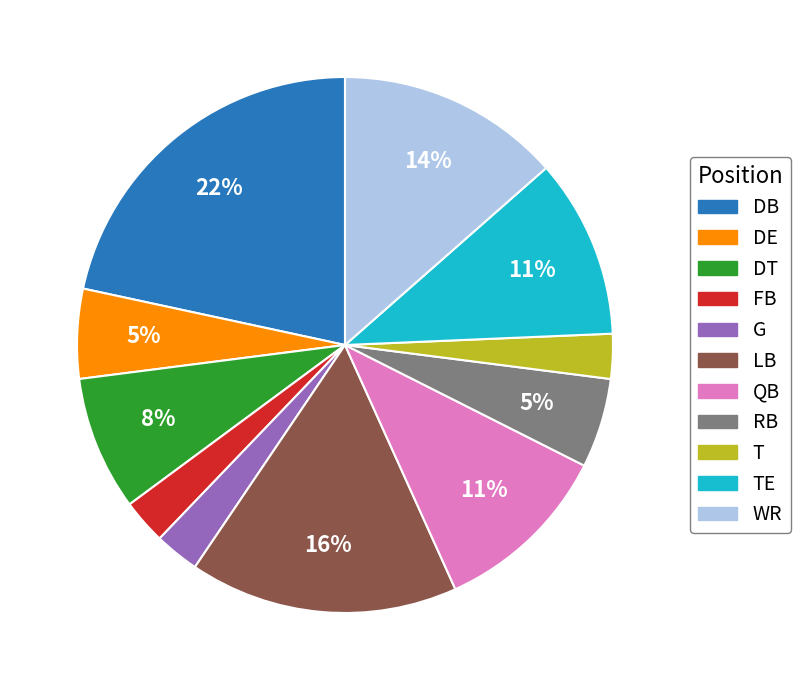

Count the number of slices in the pie.

11